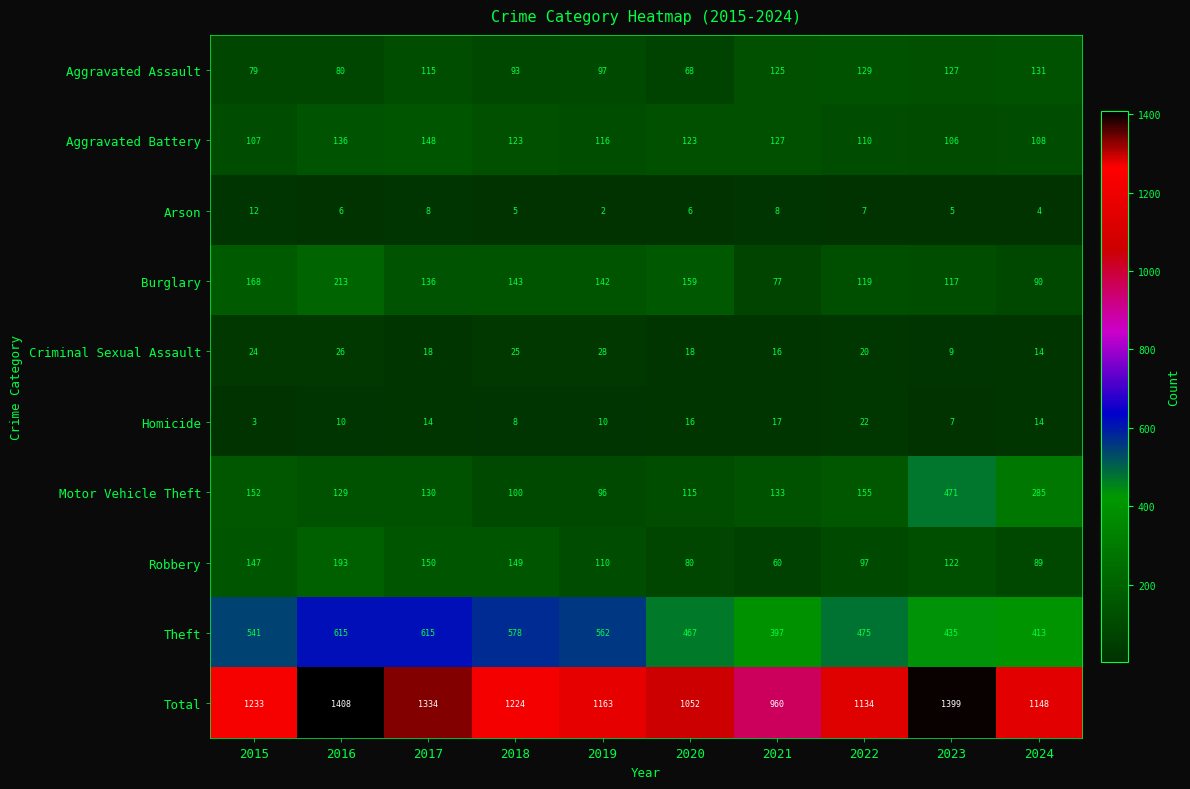

The Homicide series shows 7 at 2023. True or false?

True